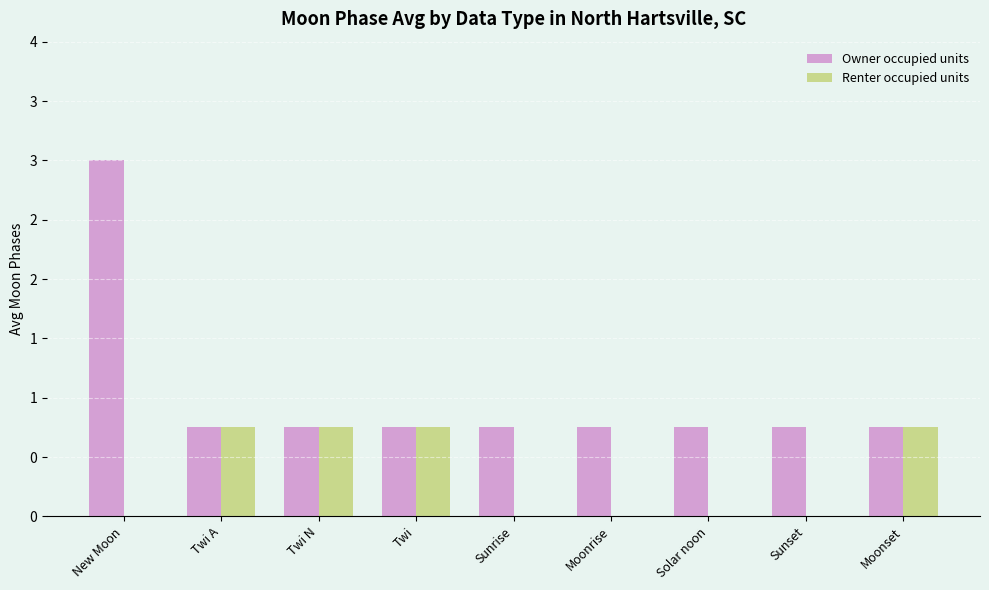

What are all the series names shown in the legend?

Owner occupied units, Renter occupied units